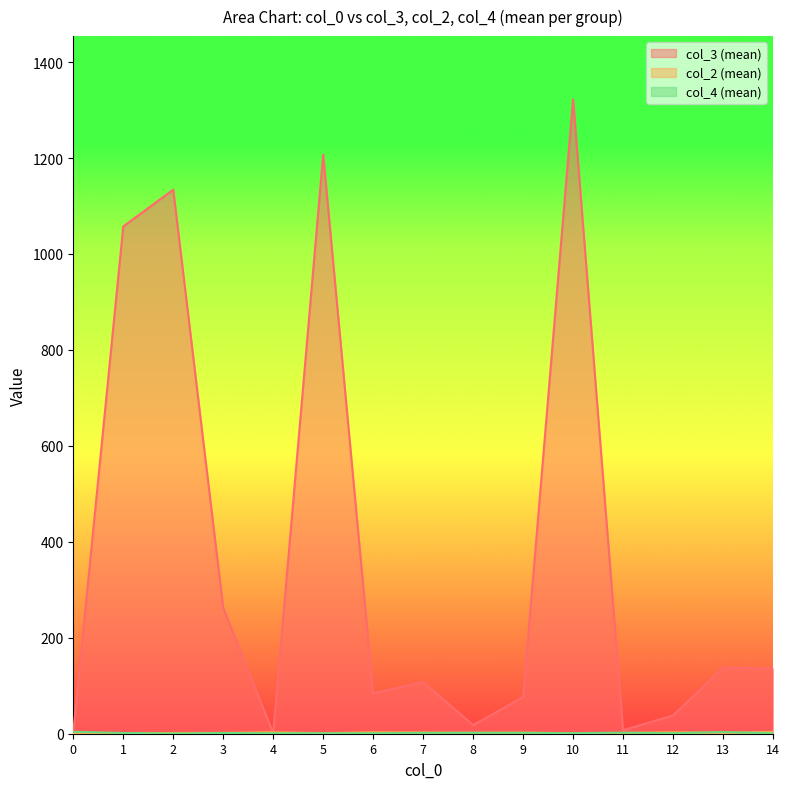

Count the number of data series in this chart.

3